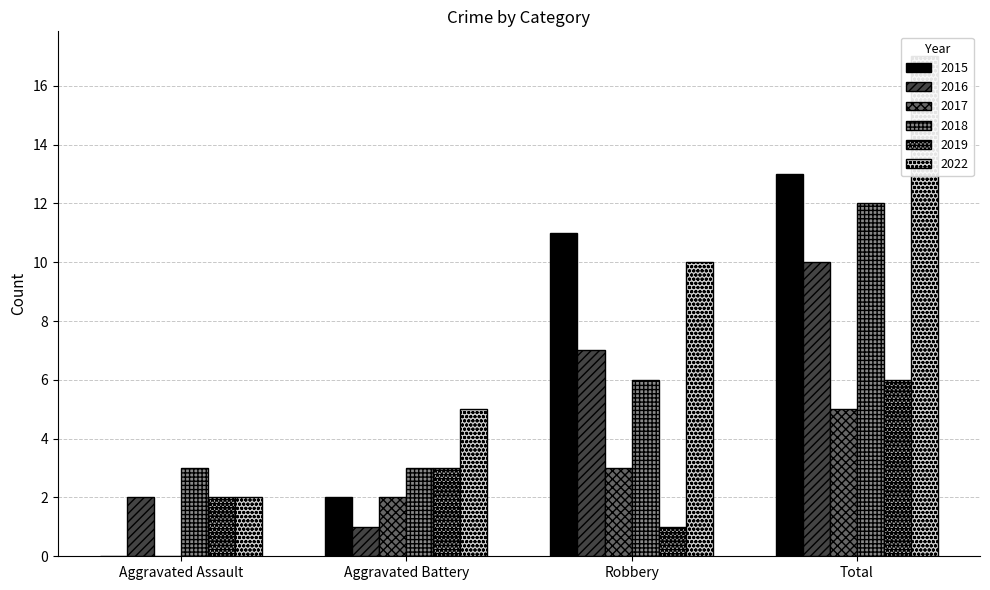

How many bars are there in each group?

6